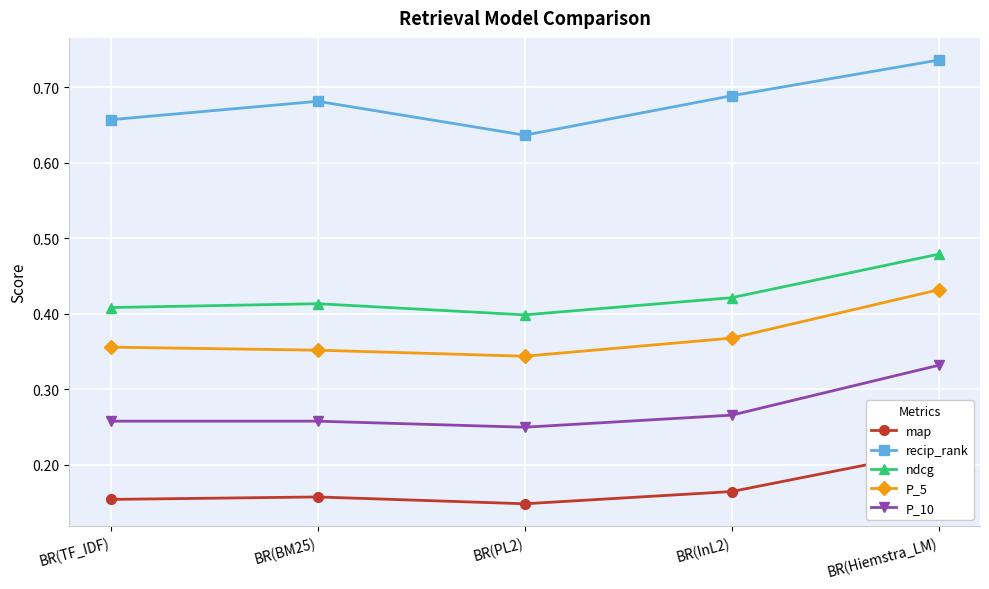

Where is the first local minimum for P_10?

BR(PL2)